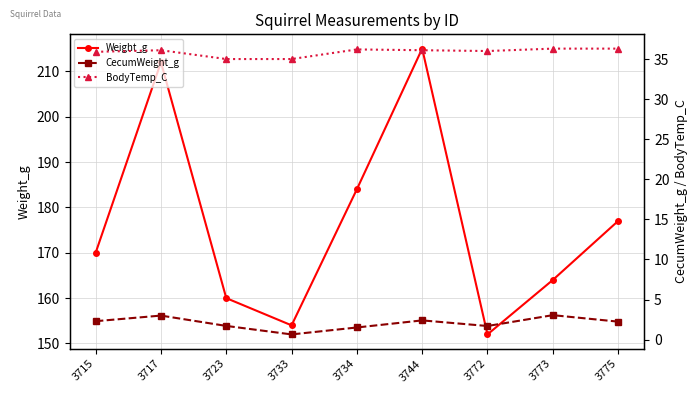

How many lines are shown in the chart?

3